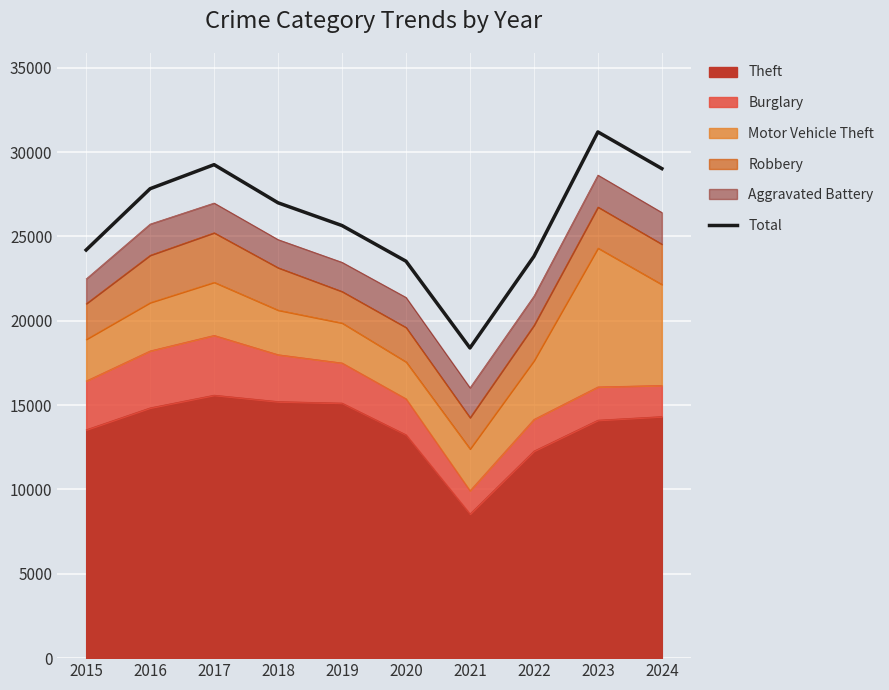

Reading left to right, what are all the values shown in this chart?

2015=24194	2016=27826	2017=29252	2018=26991	2019=25642	2020=23529	2021=18386	2022=23814	2023=31192	2024=29018